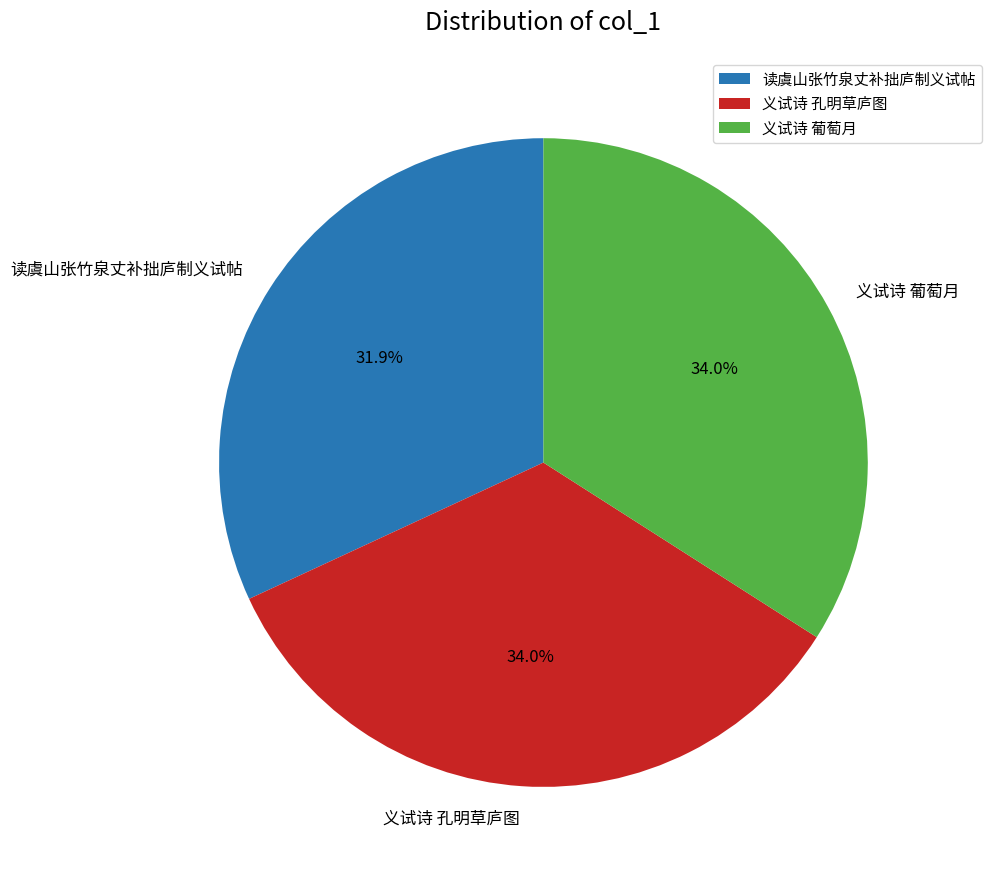

What is the smallest slice in the pie chart?

读虞山张竹泉丈补拙庐制义试帖